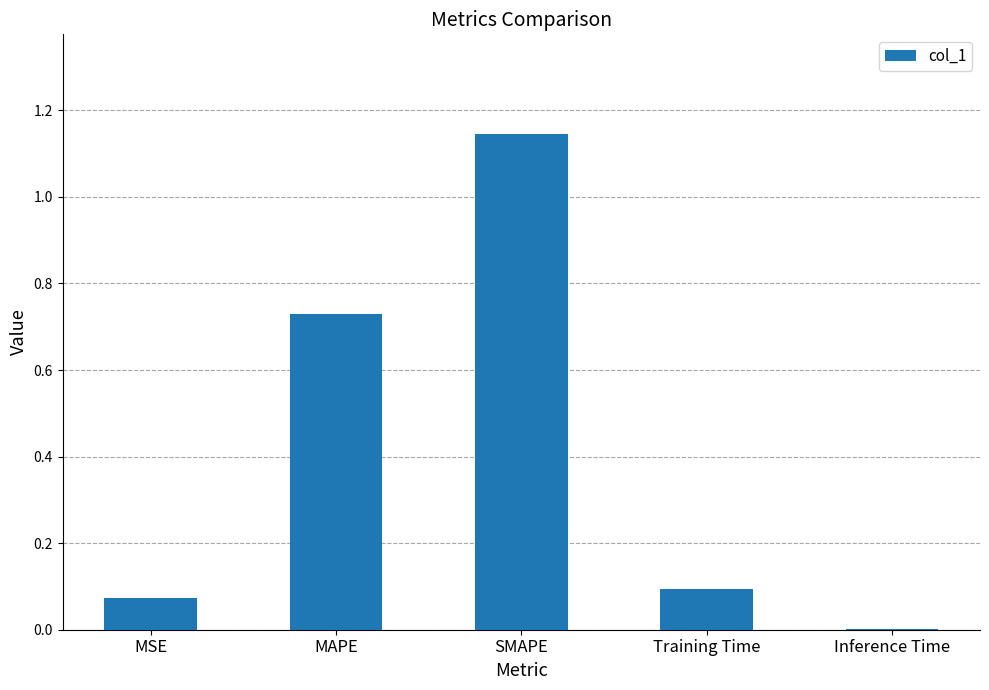

What is the average value?

0.4